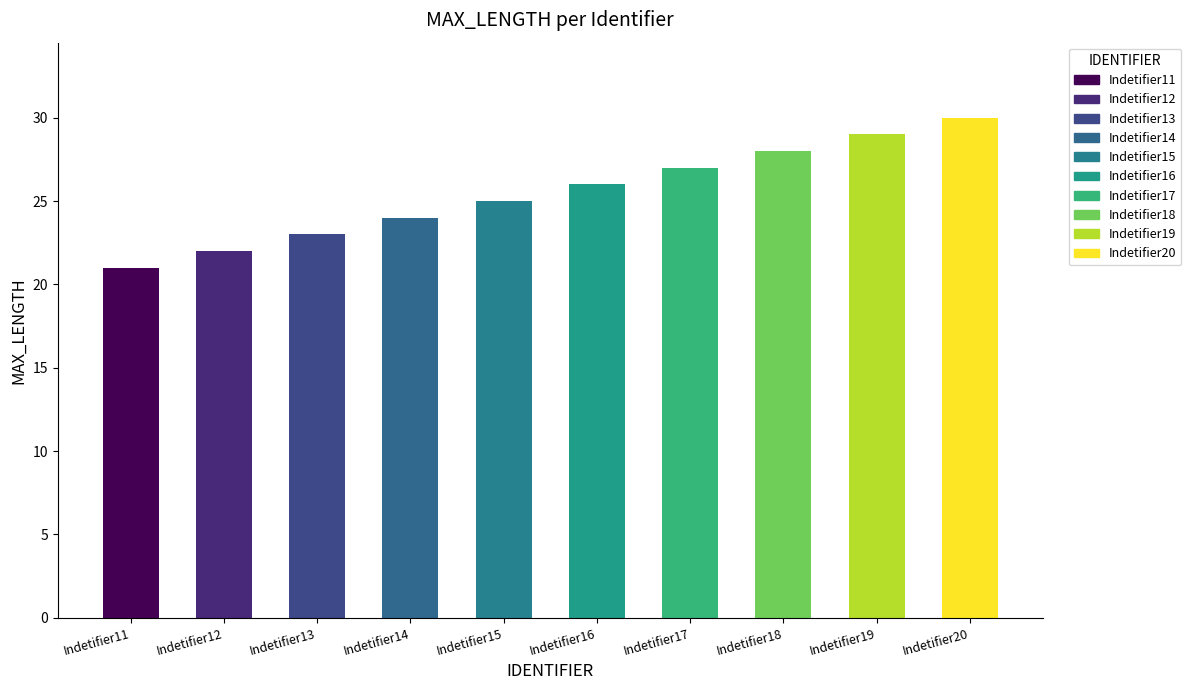

List the labels in order of value, largest first.

Indetifier20, Indetifier19, Indetifier18, Indetifier17, Indetifier16, Indetifier15, Indetifier14, Indetifier13, Indetifier12, Indetifier11